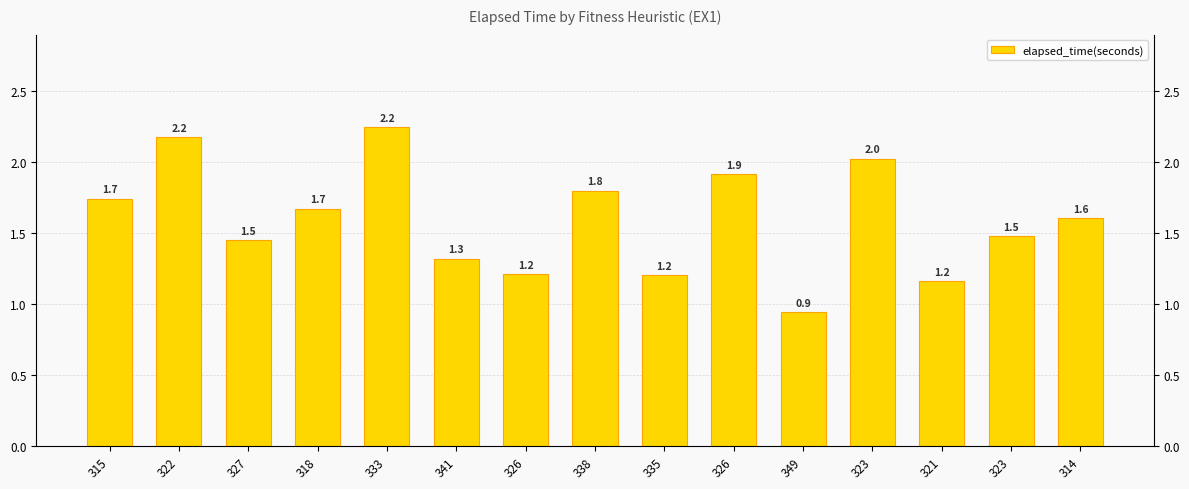

What value does the data have at 349?

0.9